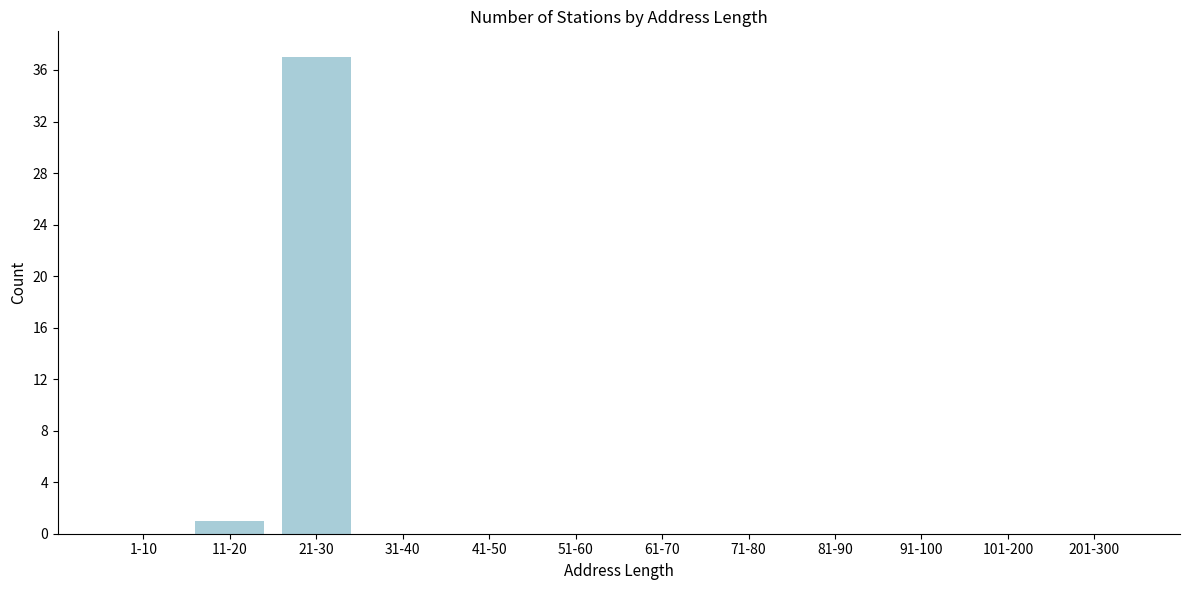

Reading left to right, list all the values displayed in this chart.

1-10=0	11-20=1	21-30=37	31-40=0	41-50=0	51-60=0	61-70=0	71-80=0	81-90=0	91-100=0	101-200=0	201-300=0